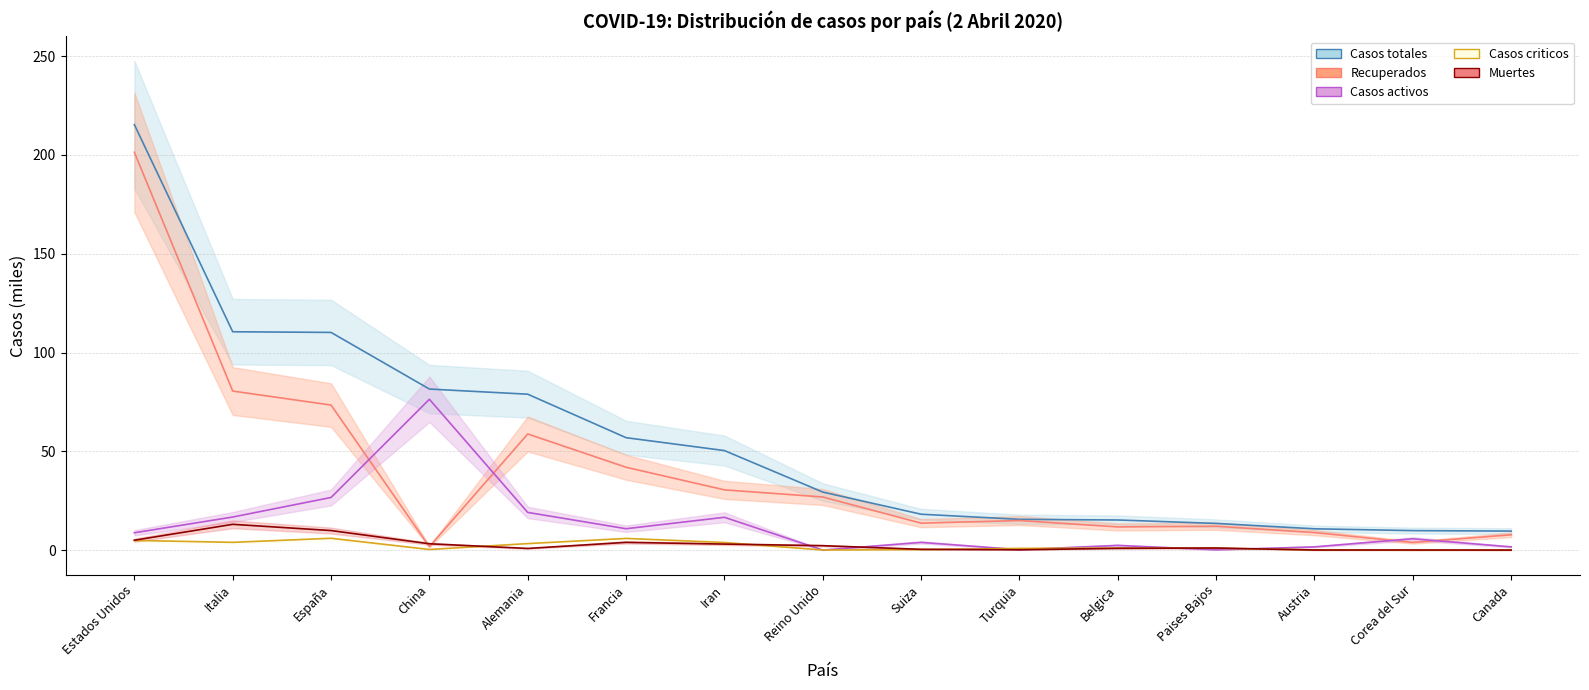

How many lines are shown in the chart?

5